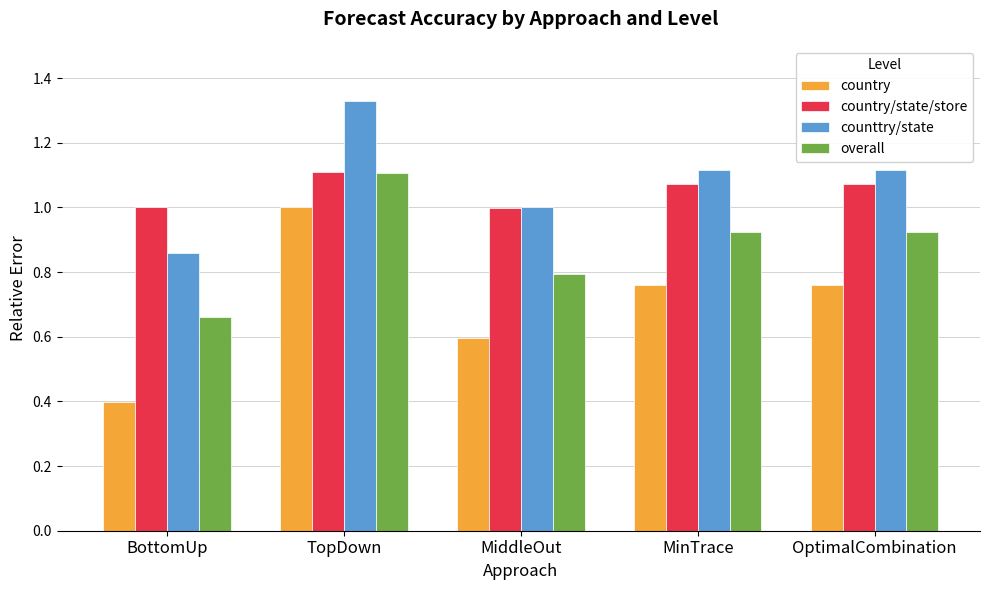

What is the sum of the country values at MinTrace and TopDown?

1.8